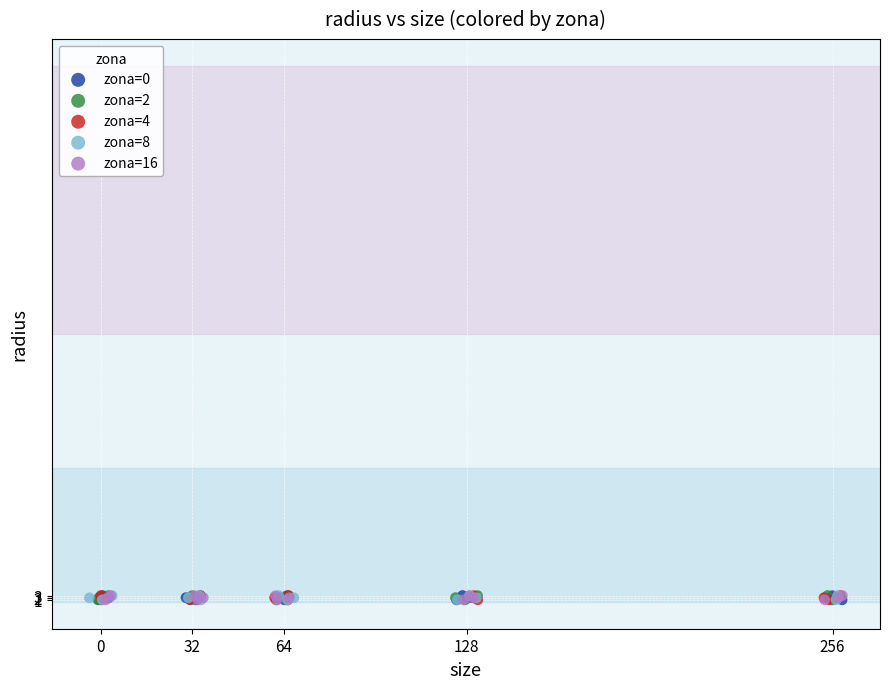

What are all the series names shown in the legend?

zona=0, zona=2, zona=4, zona=8, zona=16